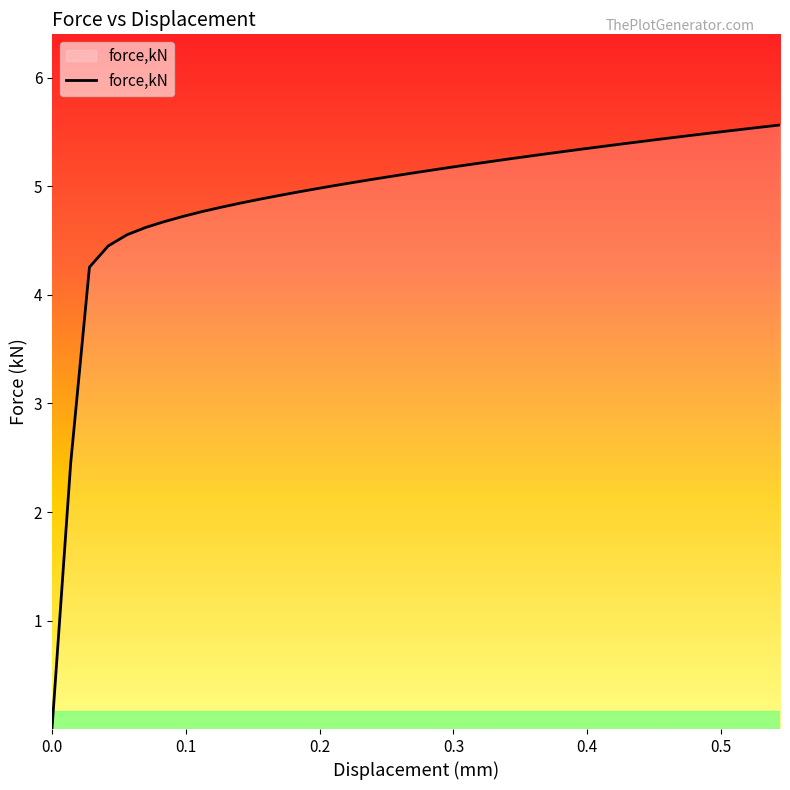

What is the difference between the maximum and minimum values?

5.6